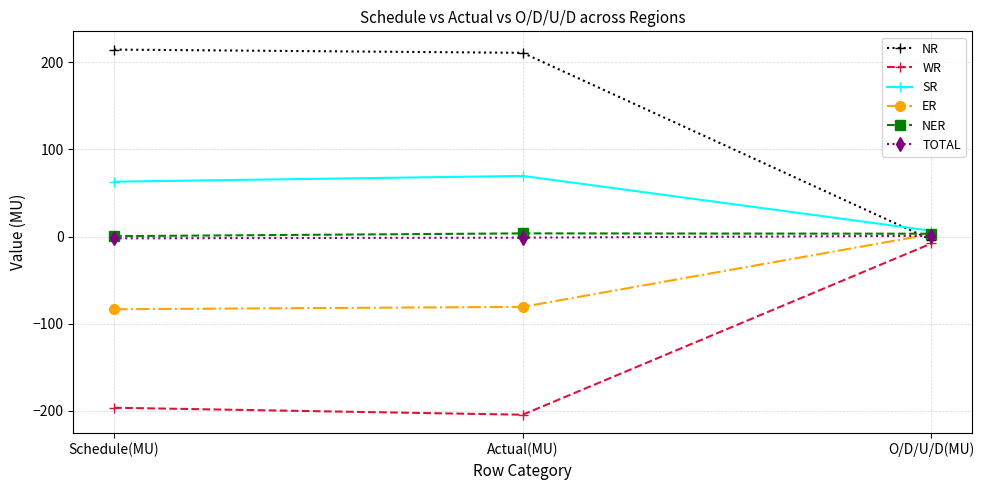

Is it true that ER equals -49.1 at Schedule(MU)?

False